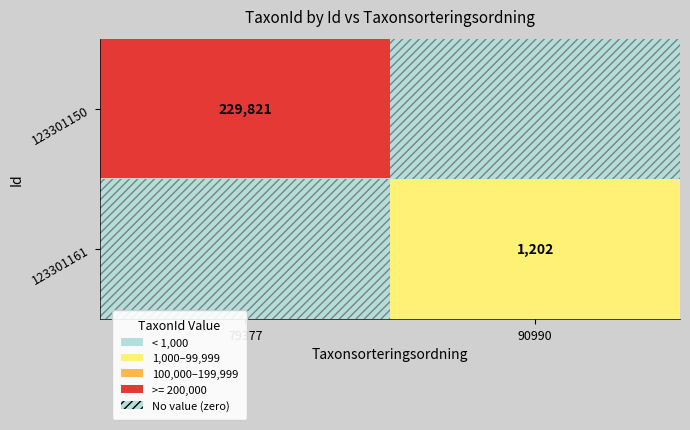

The 123301150 series shows 229821 at 79377. True or false?

True